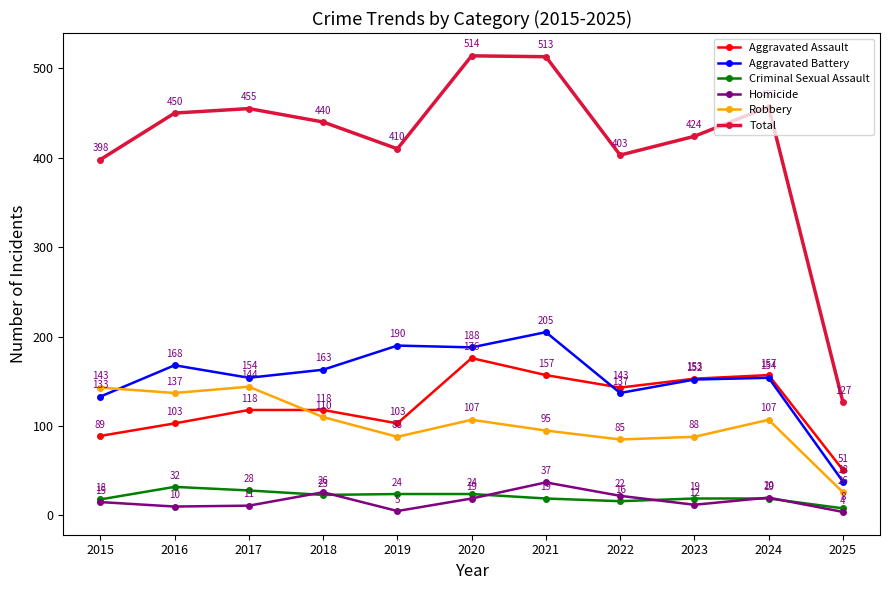

Reading left to right, extract all data points from this chart.

Aggravated Assault: 2015=89	2016=103	2017=118	2018=118	2019=103	2020=176	2021=157	2022=143	2023=153	2024=157	2025=51
Aggravated Battery: 2015=133	2016=168	2017=154	2018=163	2019=190	2020=188	2021=205	2022=137	2023=152	2024=154	2025=38
Criminal Sexual Assault: 2015=18	2016=32	2017=28	2018=23	2019=24	2020=24	2021=19	2022=16	2023=19	2024=19	2025=8
Homicide: 2015=15	2016=10	2017=11	2018=26	2019=5	2020=19	2021=37	2022=22	2023=12	2024=20	2025=4
Robbery: 2015=143	2016=137	2017=144	2018=110	2019=88	2020=107	2021=95	2022=85	2023=88	2024=107	2025=26
Total: 2015=398	2016=450	2017=455	2018=440	2019=410	2020=514	2021=513	2022=403	2023=424	2024=457	2025=127